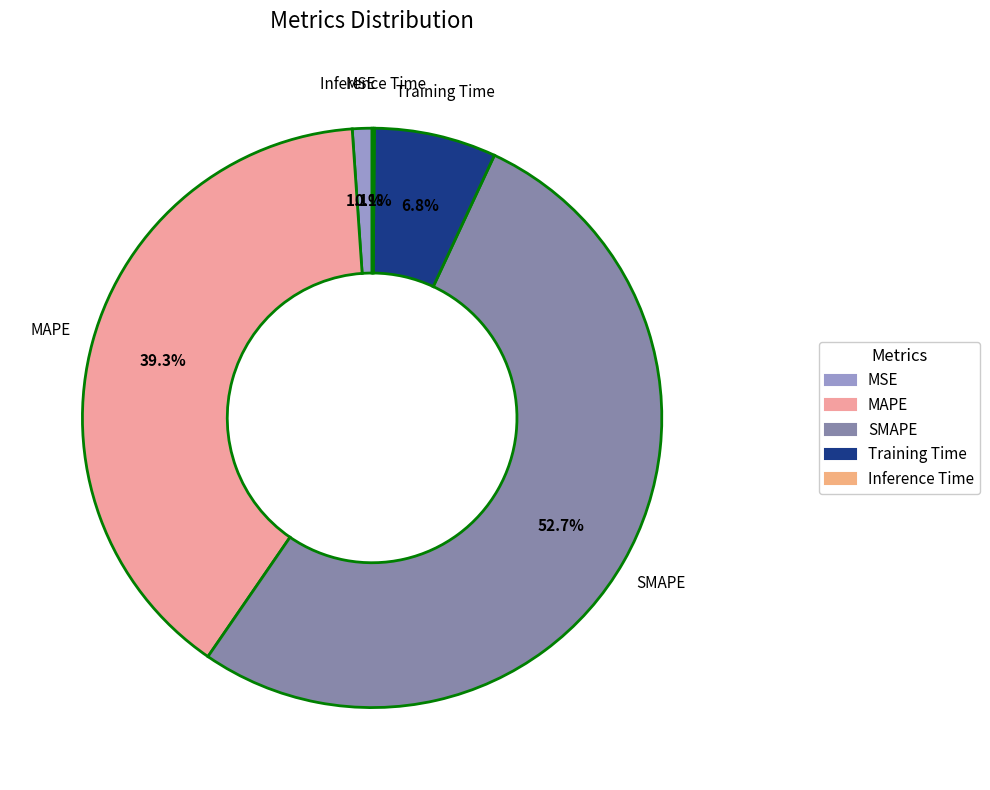

What is the largest slice in the pie chart?

SMAPE